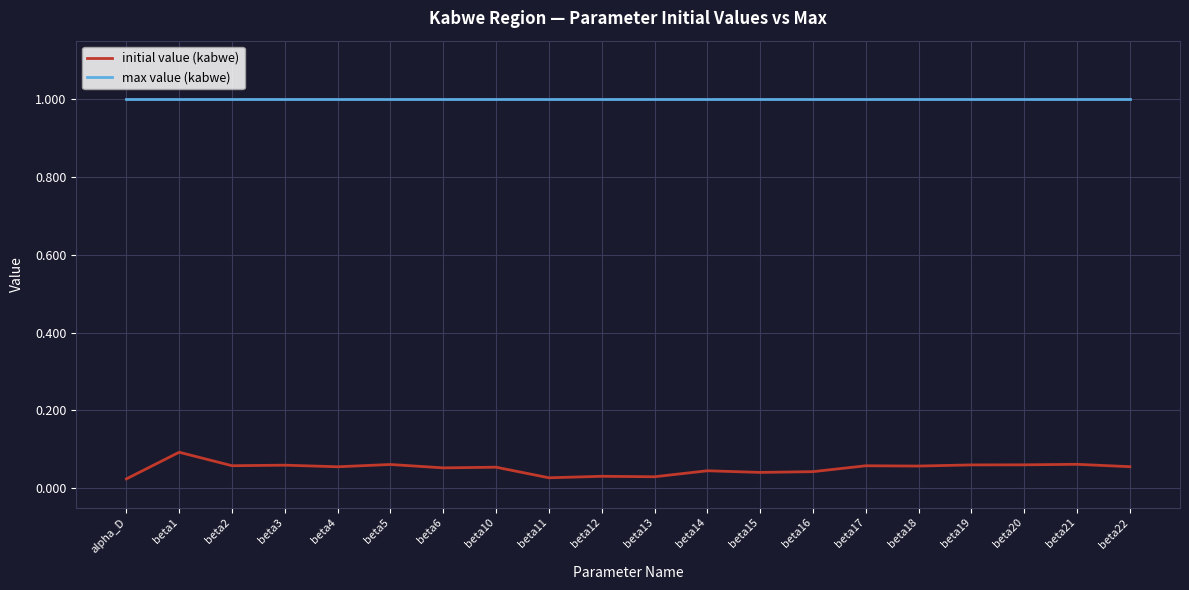

The max value (kabwe) series shows 1.5 at beta15. True or false?

False